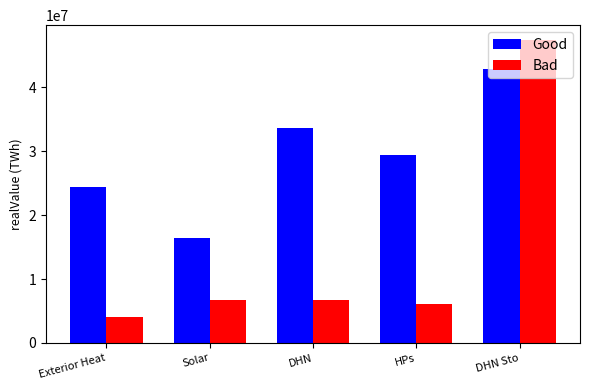

What is the sum of all Good values?

146913159.8